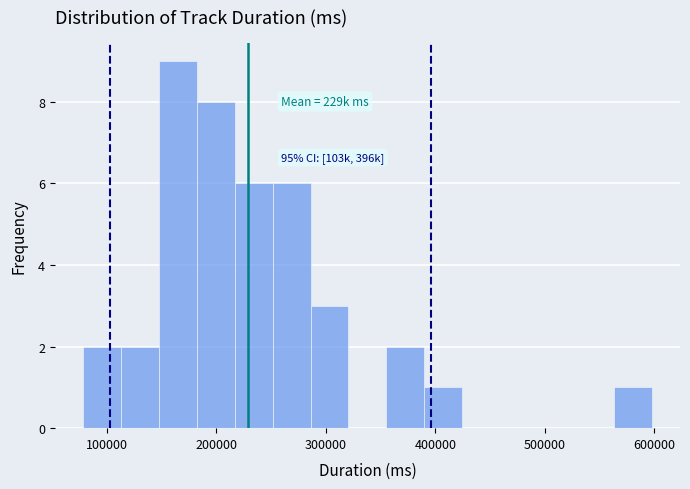

Read against the x-axis, roughly where is the centre of the tallest bar?

170000